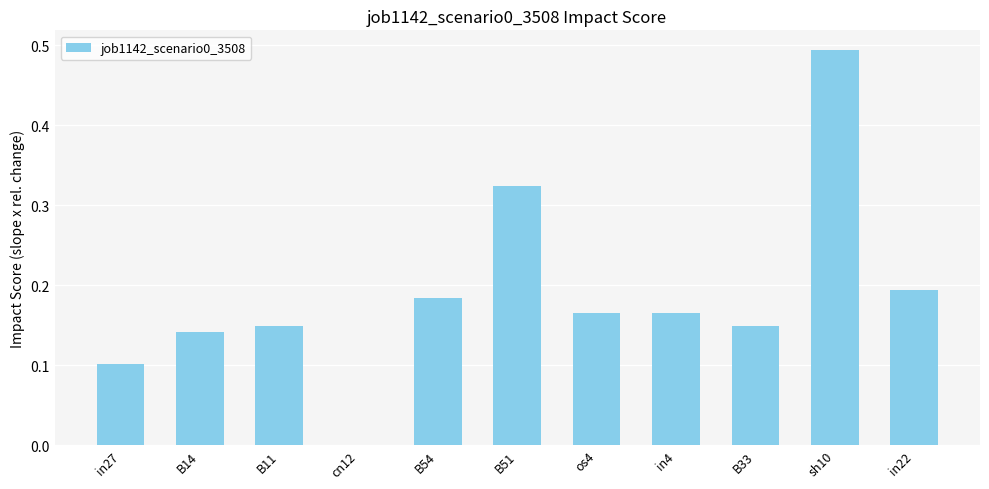

Are the bars horizontal?

No